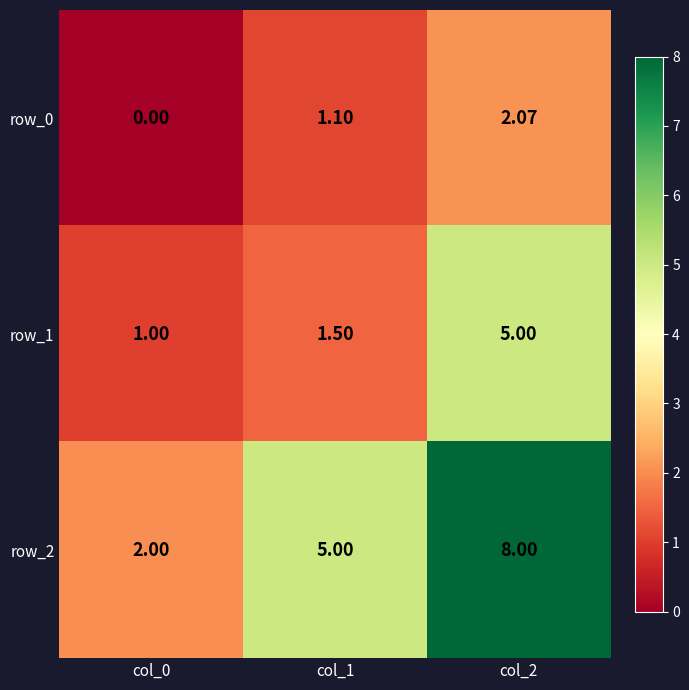

Rank the series at col_2 from lowest to highest value.

row_0, row_1, row_2